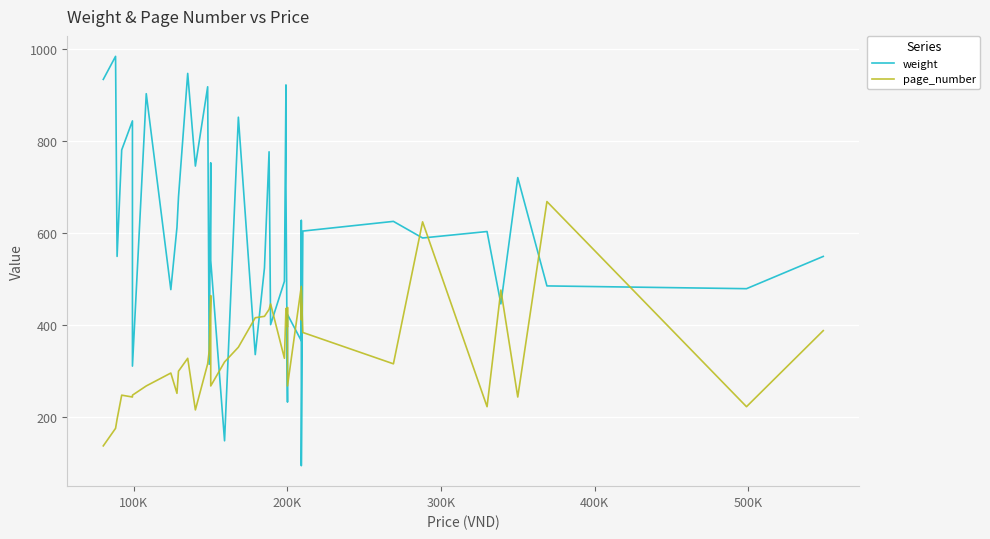

Reading left to right, extract all data points from this chart.

weight: 933	983	549	780	843	311	902	477	612	678	946	745	917	315	752	540	149	851	336	524	776	401	495	921	698	233	296	423	366	627	95	604	625	589	603	446	720	485	479	549
page_number: 138	176	196	248	244	248	268	296	252	300	328	216	316	344	464	268	320	352	416	419	434	446	328	436	404	396	438	268	484	412	476	384	316	624	223	476	244	668	223	388